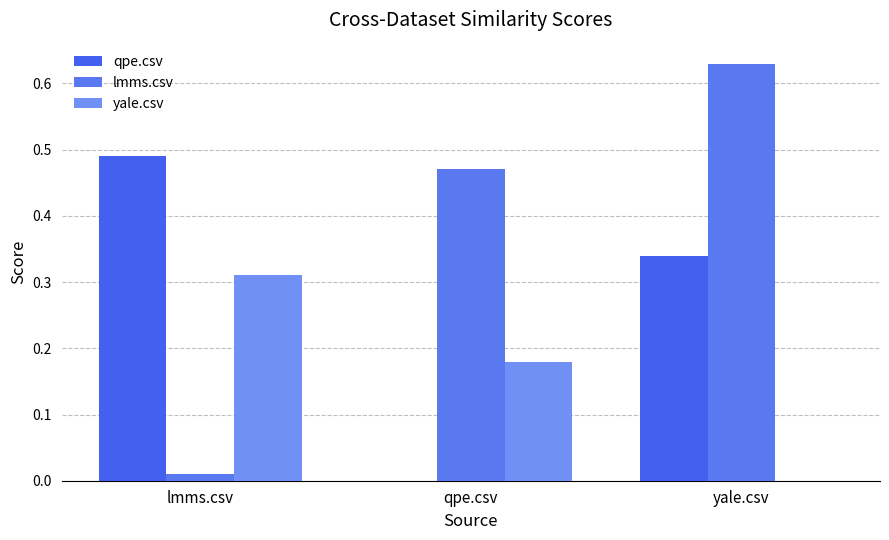

Which series changed the most between qpe.csv and yale.csv?

qpe.csv